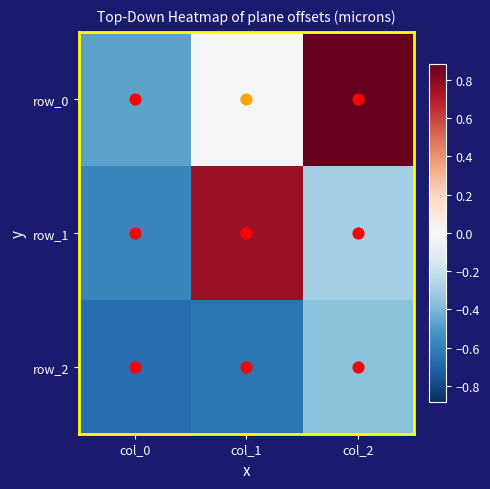

At which label does row_0 reach its minimum?

col_0